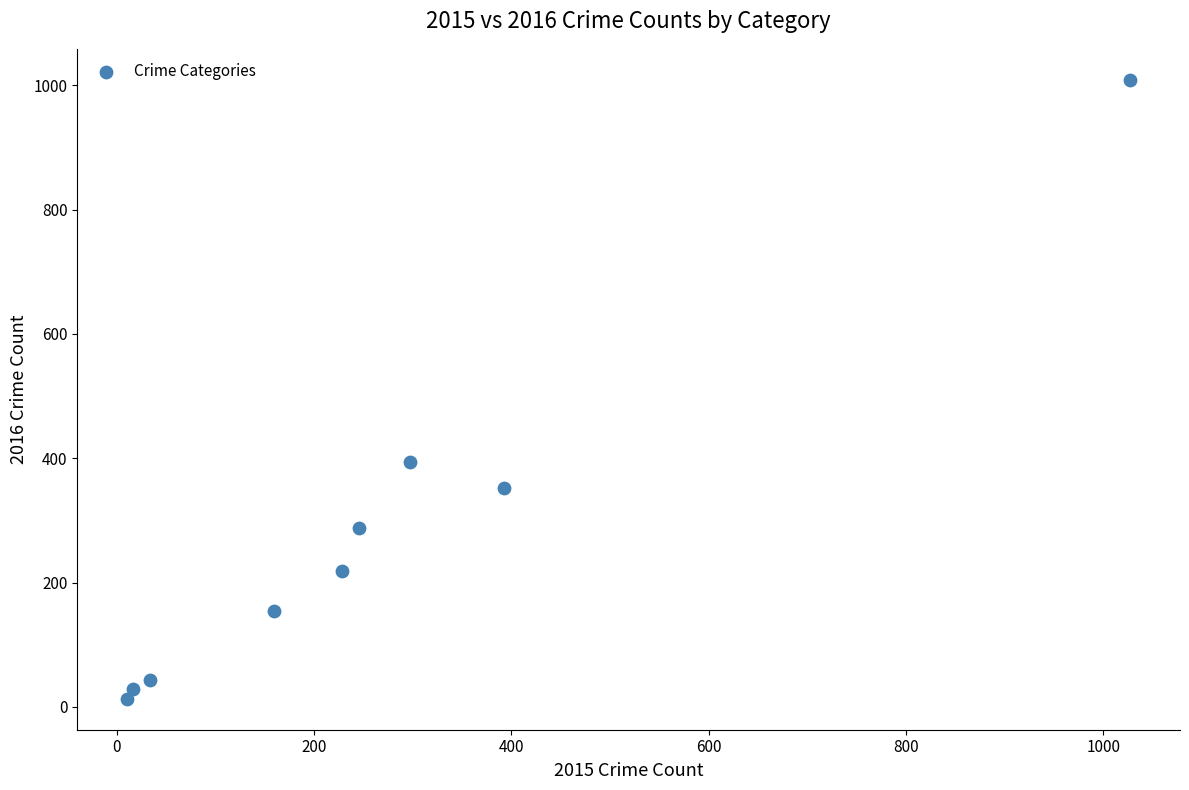

What Y value in the scatter plot is closest to 511?

394